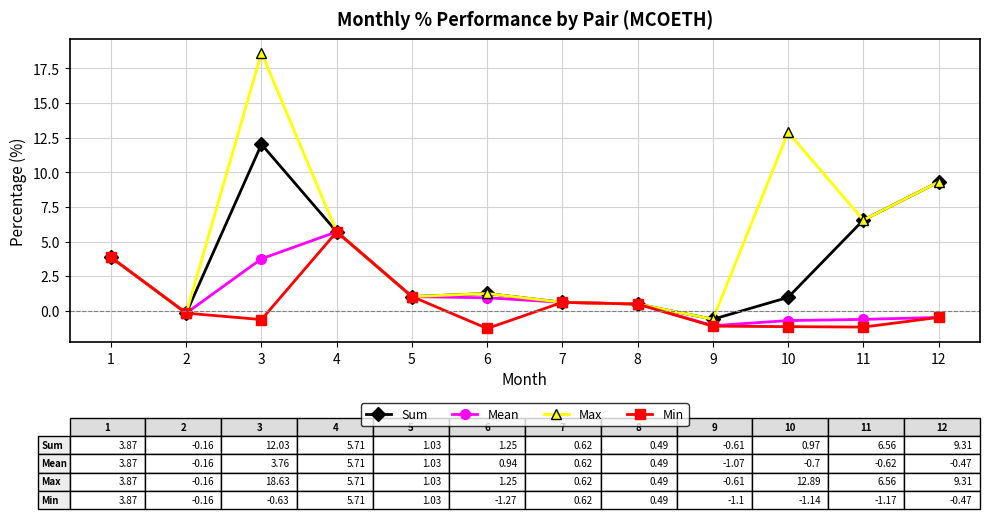

Is this an area chart (filled region under the line)?

No